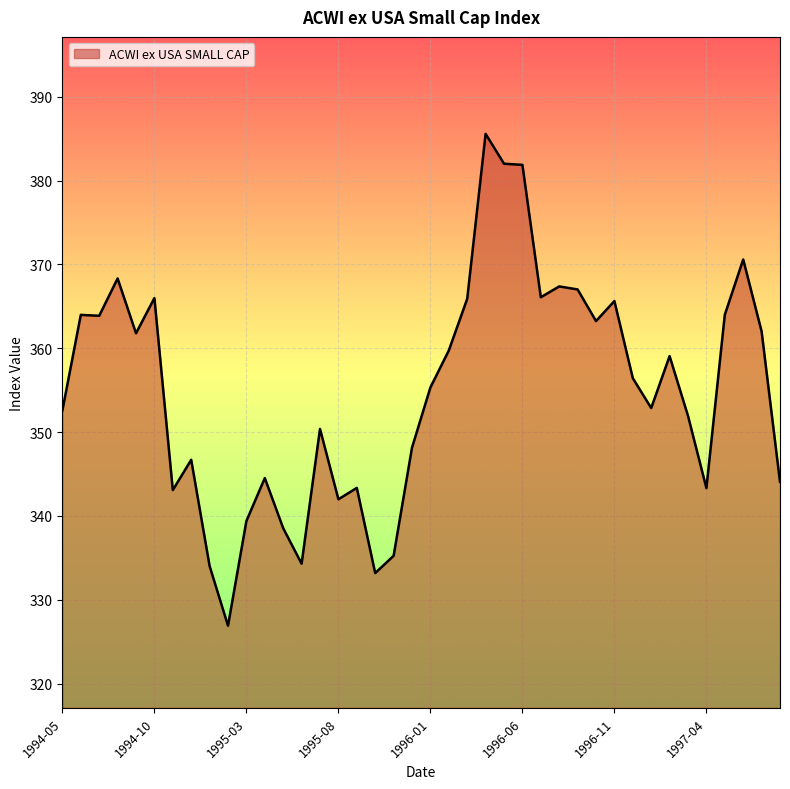

What is the difference between the maximum and minimum values?

58.7